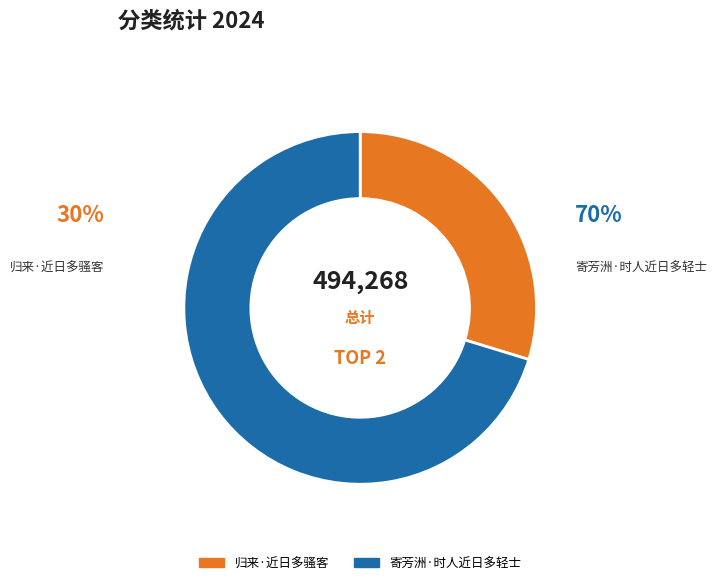

Does 归来·近日多骚客 account for over 50% of the chart?

No